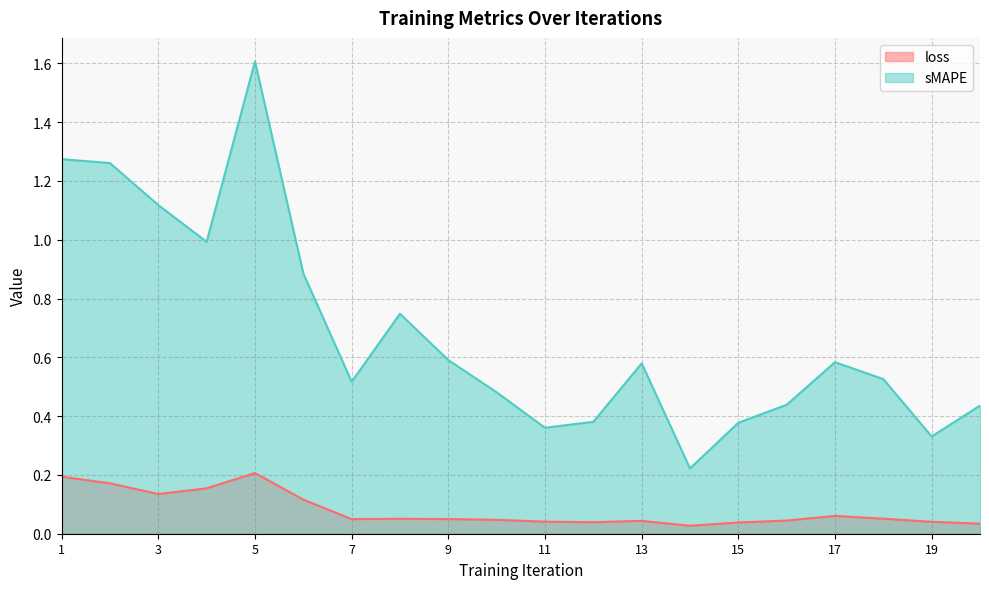

List the labels in order of sMAPE value, smallest first.

14, 19, 11, 15, 12, 20, 16, 10, 7, 18, 13, 17, 9, 8, 6, 4, 3, 2, 1, 5